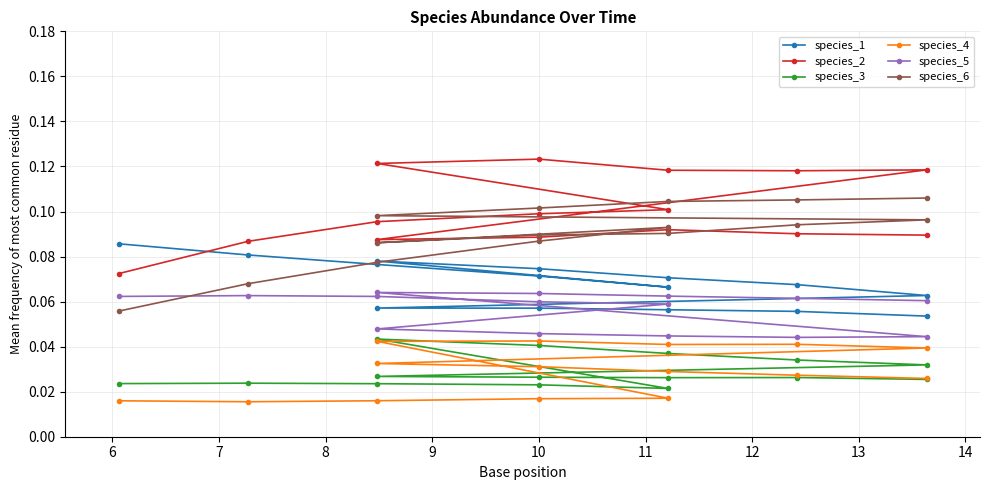

In species_6, how many points are lower than both neighbors (excluding endpoints)?

1